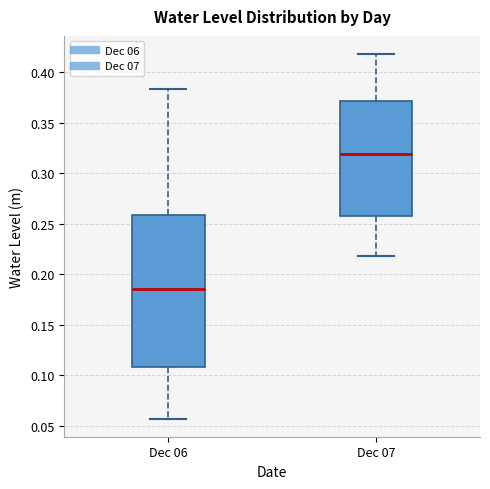

Reading left to right, read every box against the y-axis: the position of its median line, the range the box covers, and the ends of its whiskers. The values are not printed on the chart, so give them approximately, as read against the axis.

Dec 06: median 0.185, box 0.110 to 0.260, whiskers 0.055 to 0.385
Dec 07: median 0.320, box 0.255 to 0.370, whiskers 0.220 to 0.420